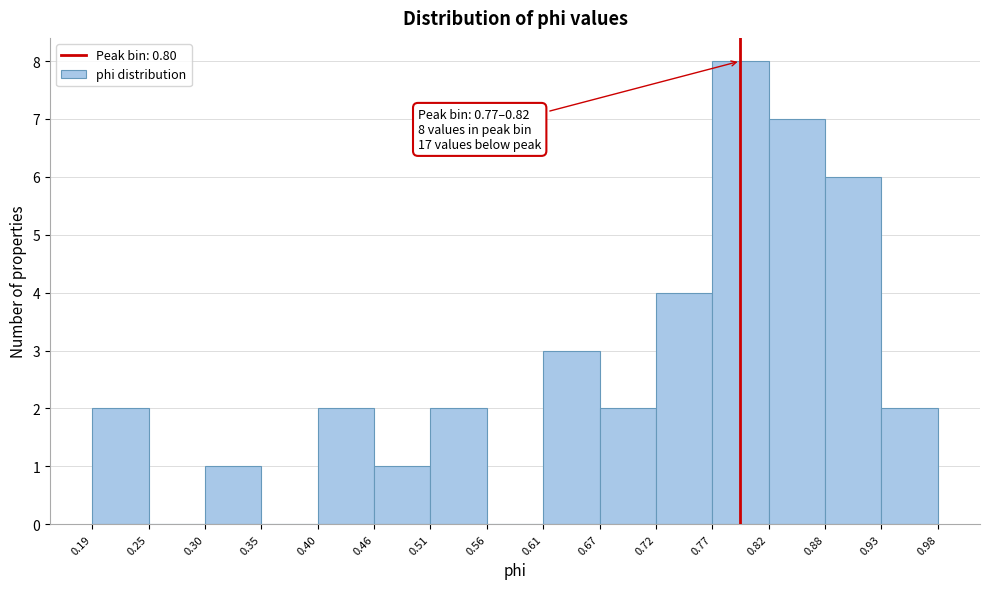

Over which range of the x-axis is the bar tallest?

0.77 to 0.82